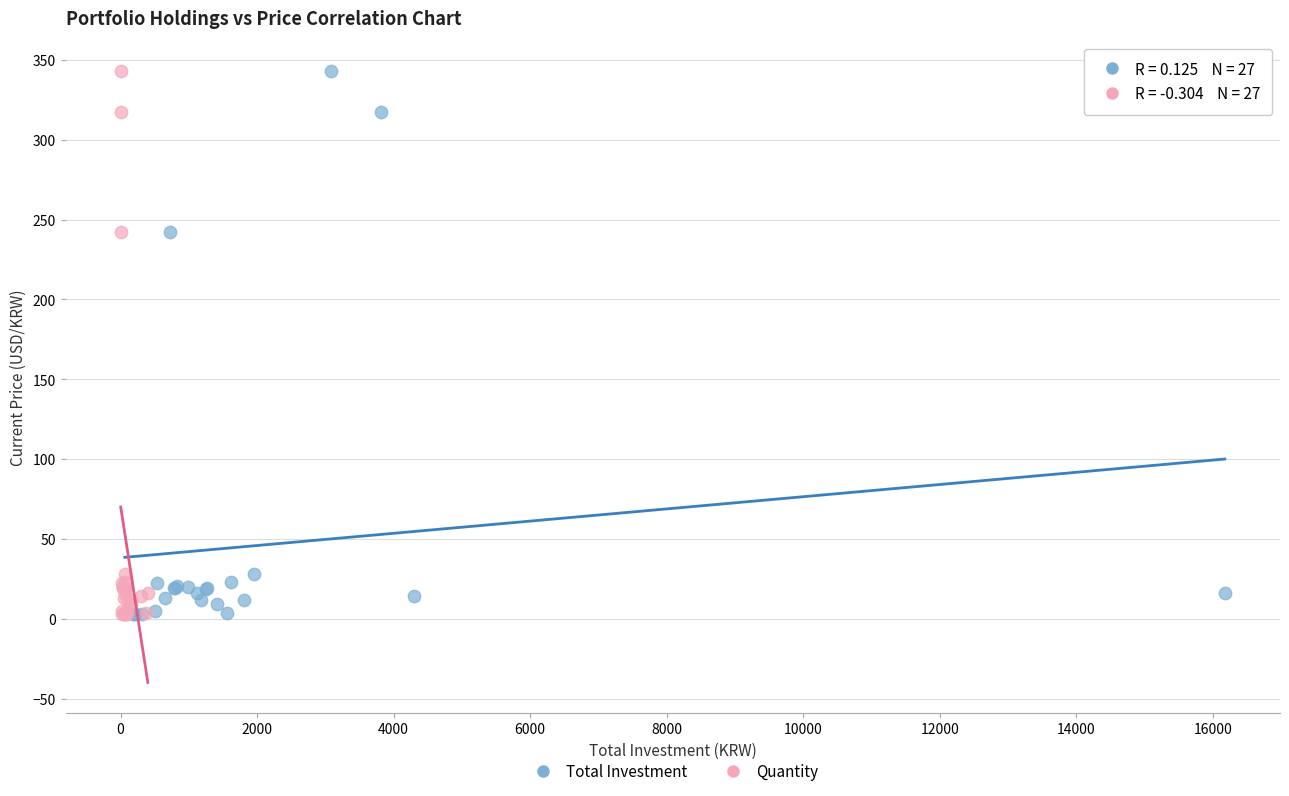

What are all the series names shown in the legend?

Total Investment, Quantity